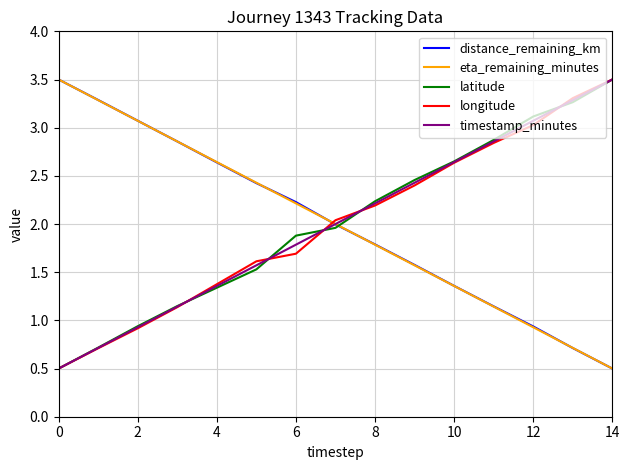

What is the minimum value for distance_remaining_km?

0.5